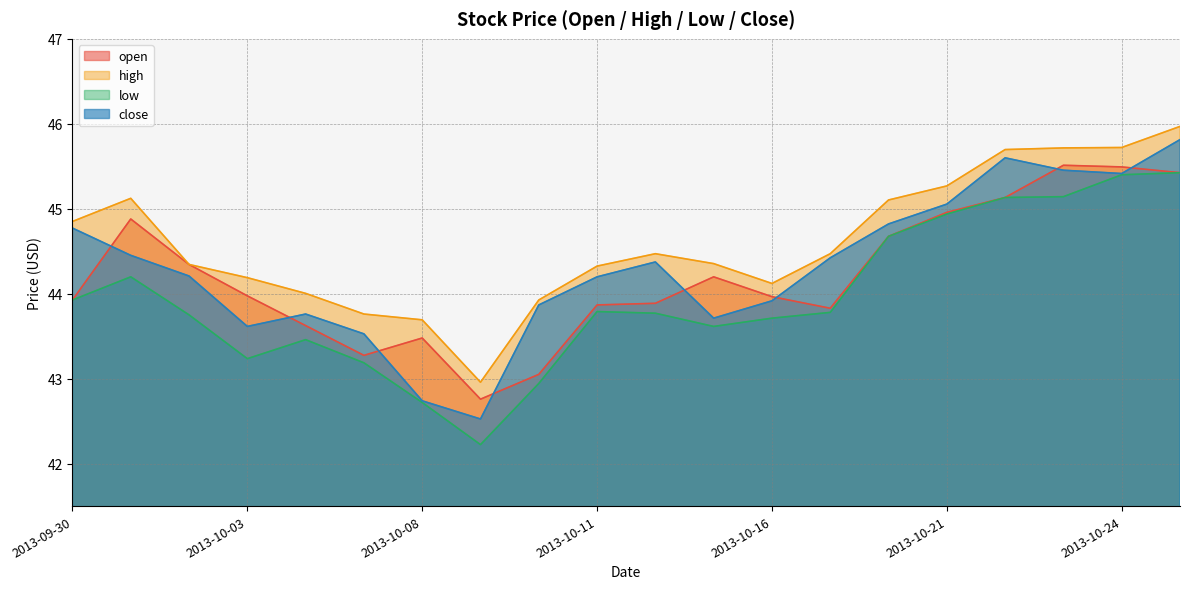

What is the total value across all series at 2013-10-07?

173.7